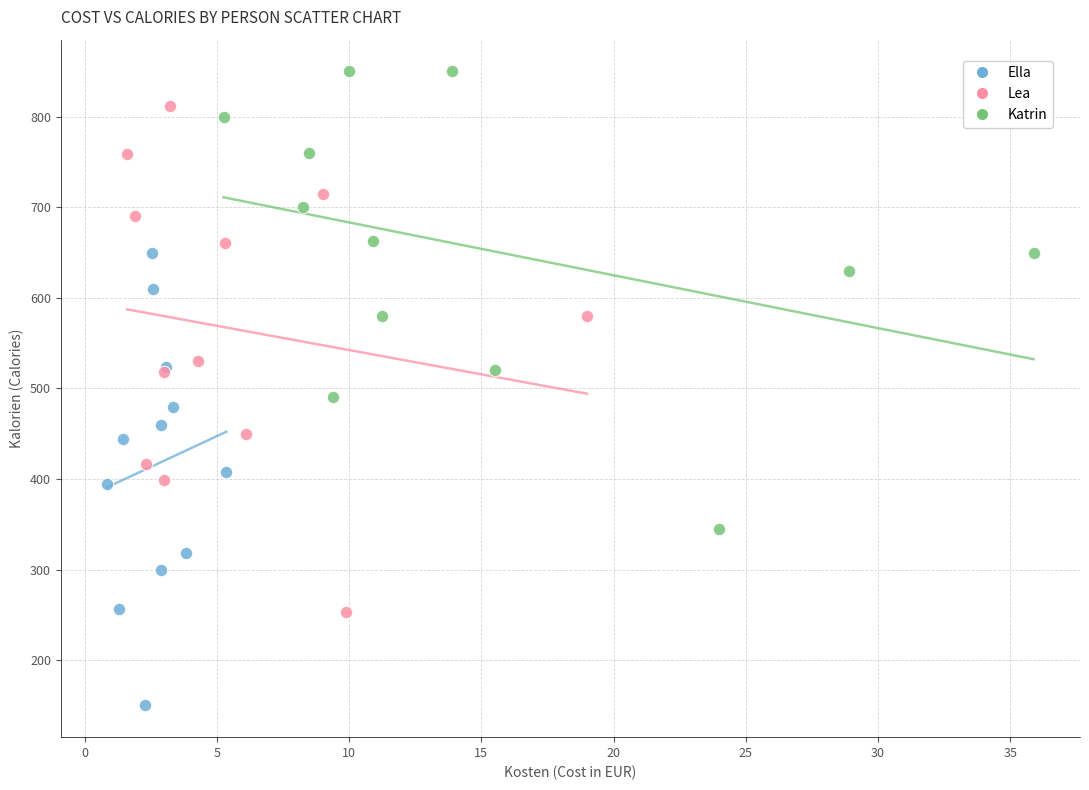

Which series contains the highest Y value?

Katrin